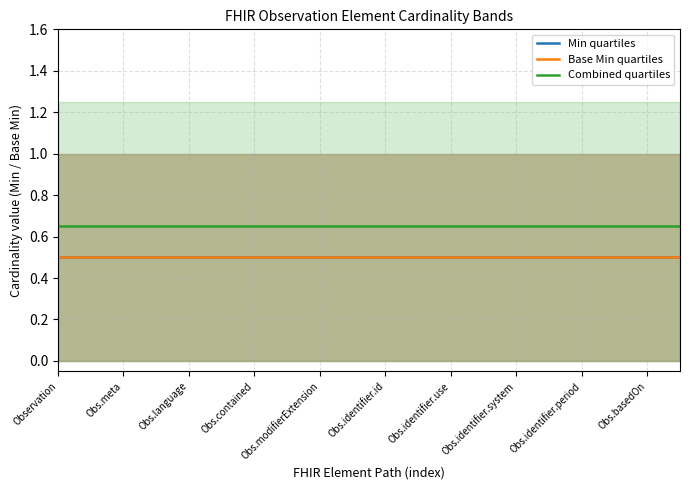

True or false: Base Min quartiles and Min quartiles cross at least once.

False